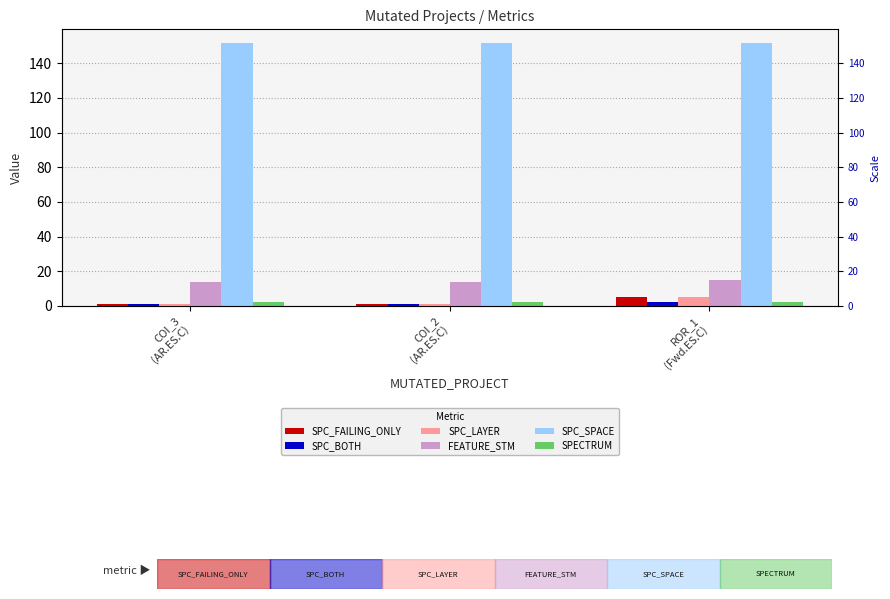

Count the number of data series in this chart.

6